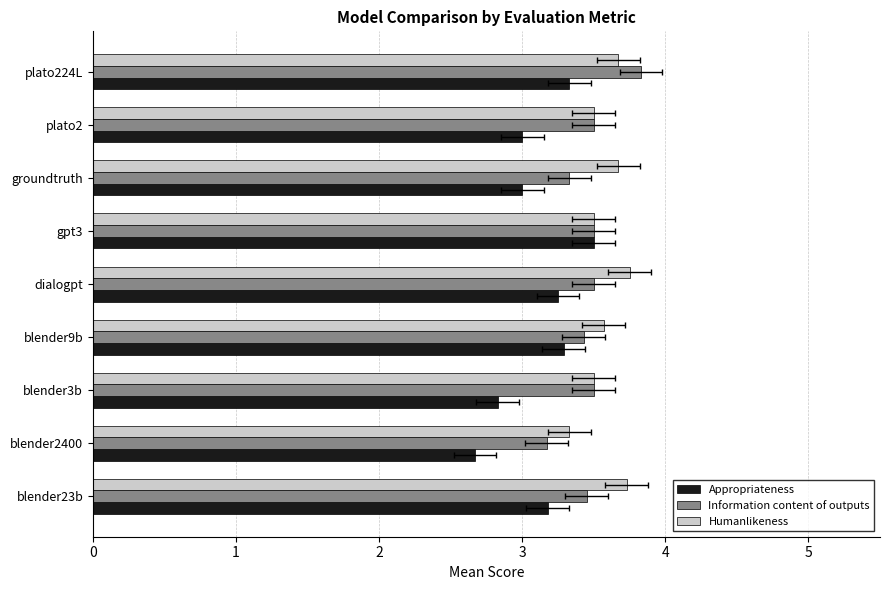

What is the difference between the maximum and minimum values in the Humanlikeness series?

0.4